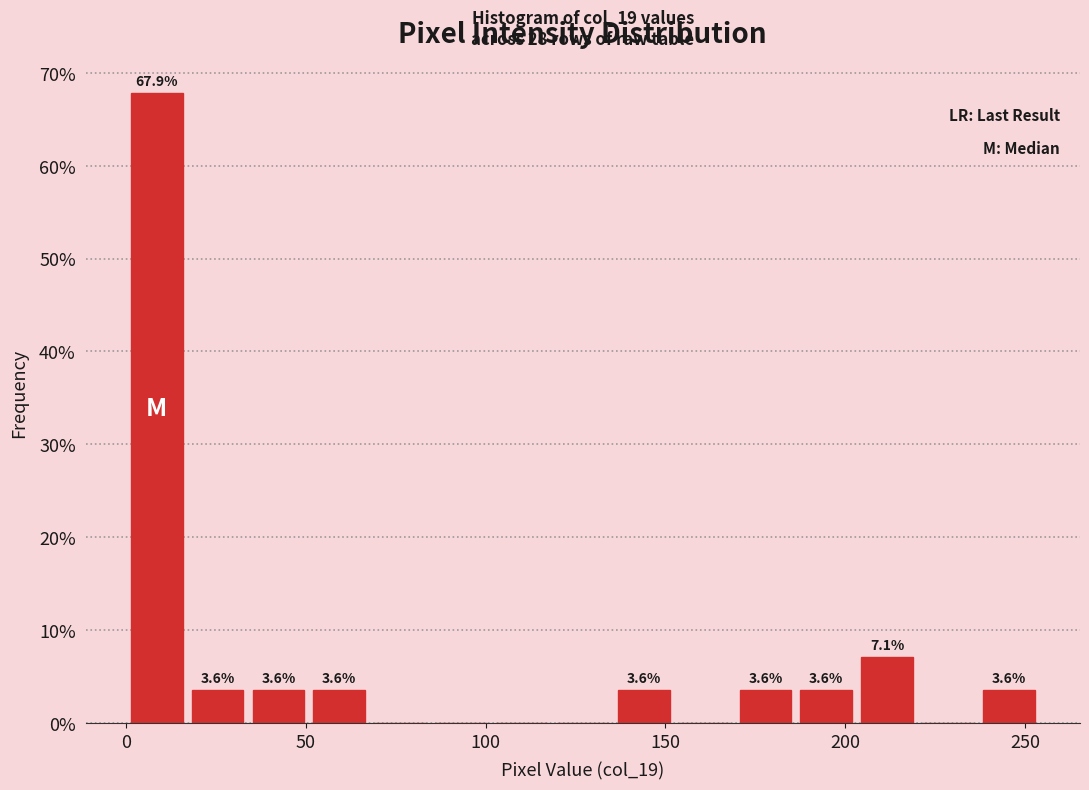

Read against the x-axis, roughly where is the centre of the tallest bar?

10